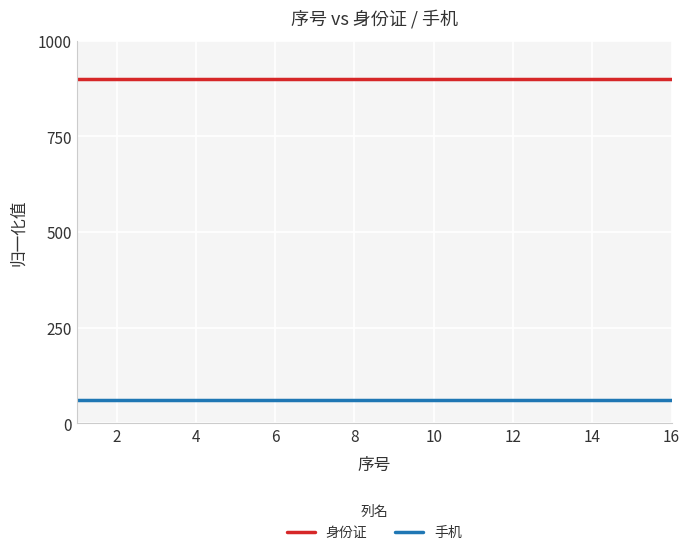

List the series in order of their overall mean, lowest first.

手机, 身份证